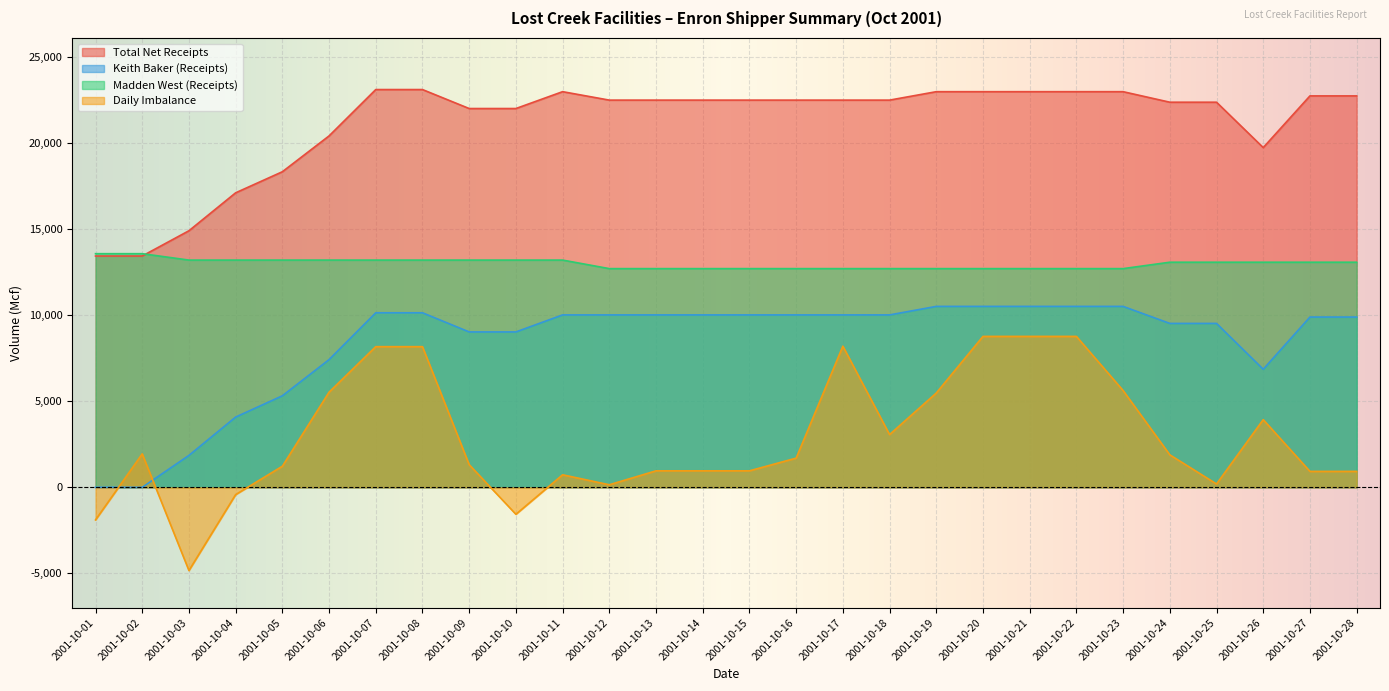

What is the sum of the Madden West (Receipts) values at 2001-10-10 and 2001-10-07?

26420.0